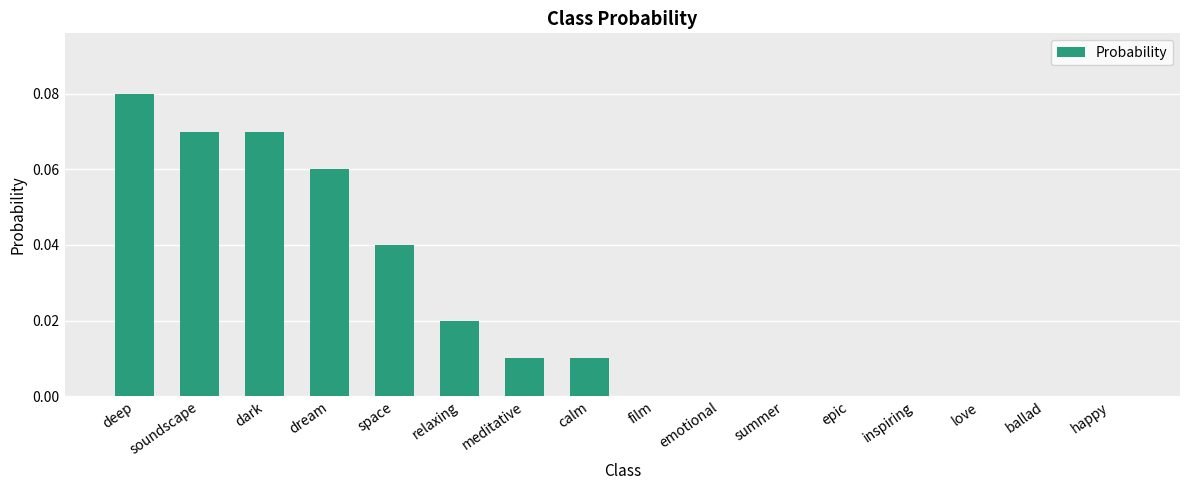

Is it true that the value at ballad is 0.0?

True